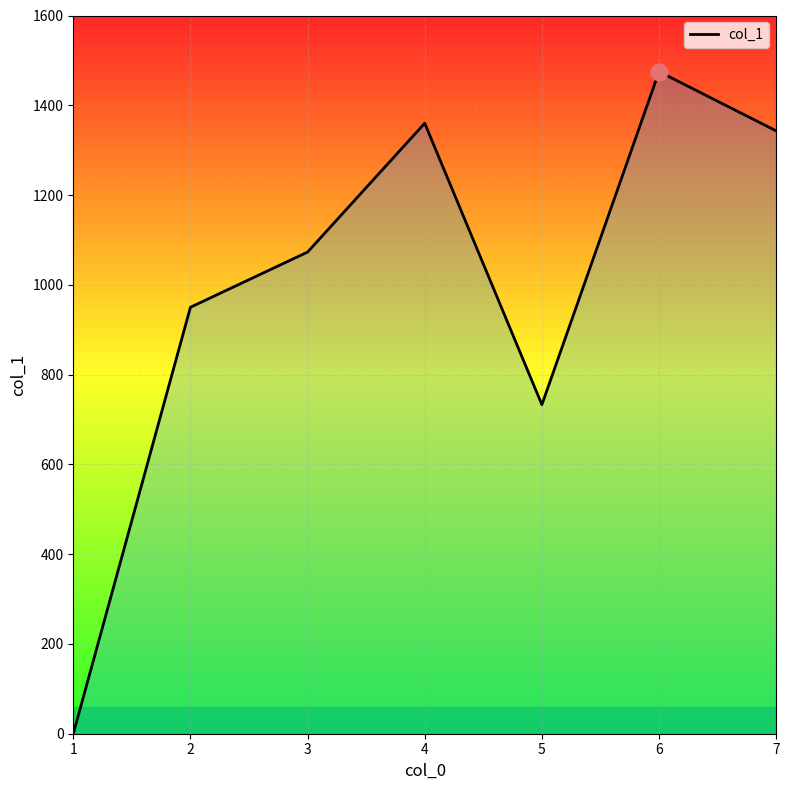

The value at 7 is 1343. True or false?

True